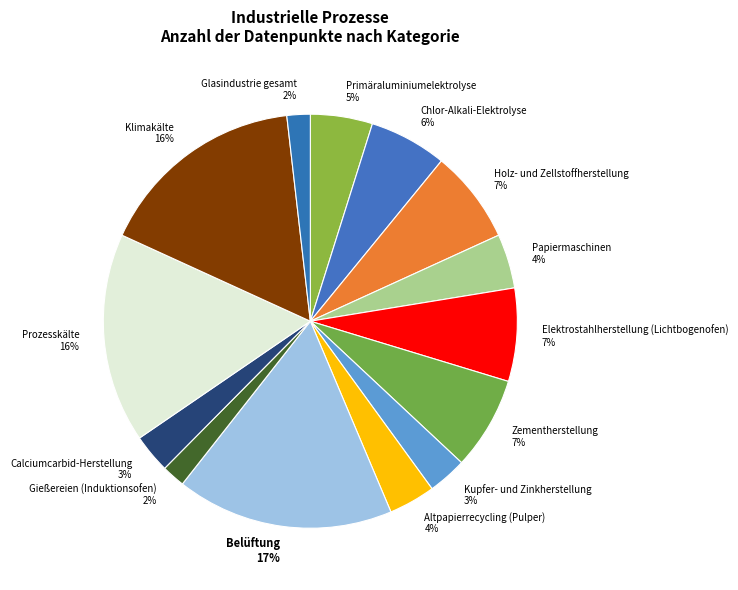

The Glasindustrie gesamt slice represents 15% of the pie. True or false?

False